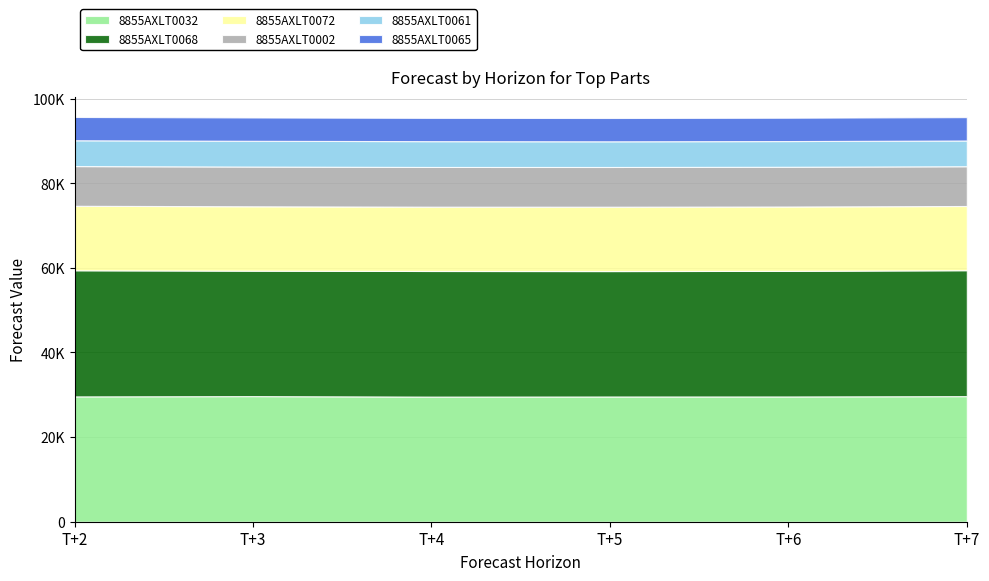

Count the number of data series in this chart.

6